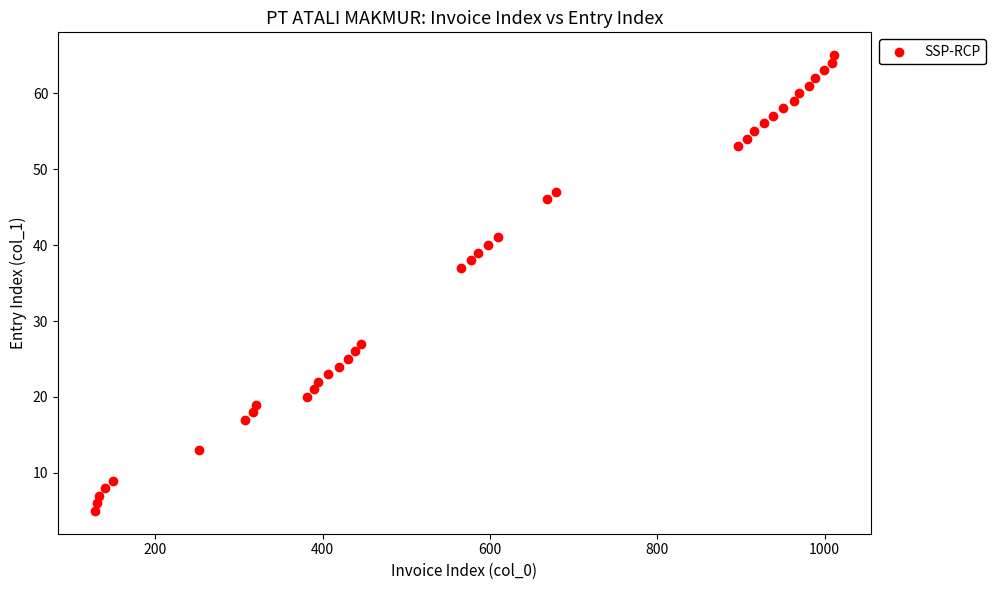

What Y value in the scatter plot is closest to 35?

37